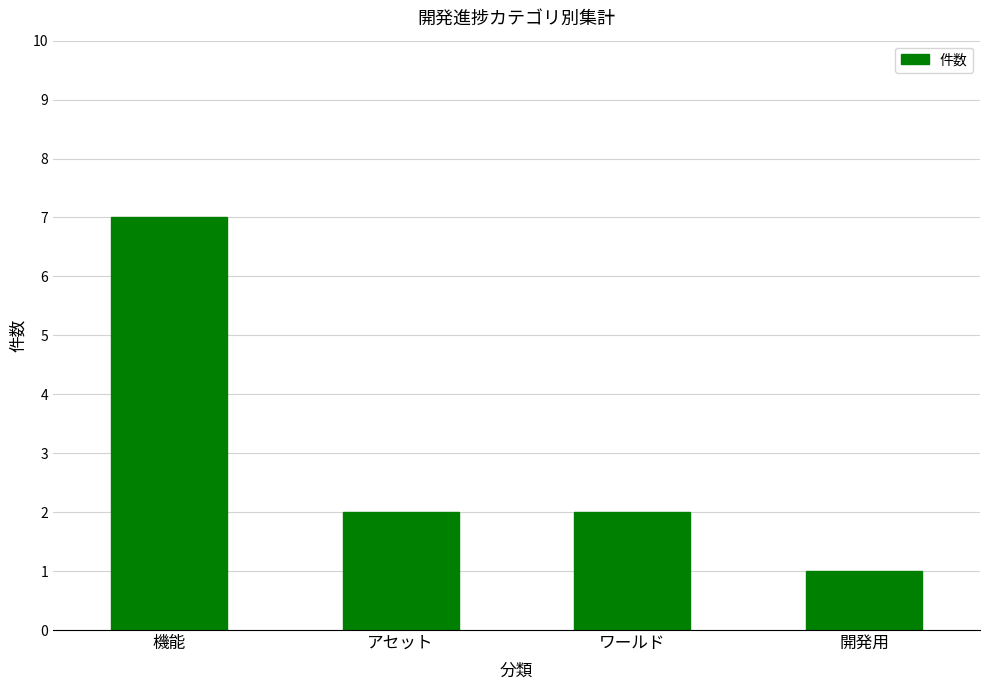

What position from the left is 機能?

1